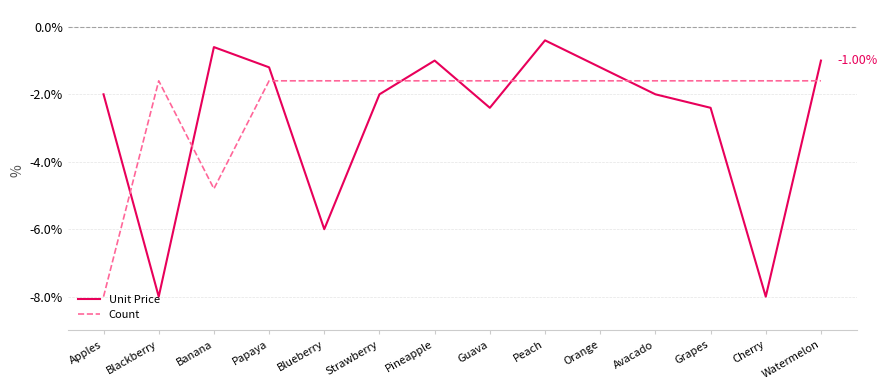

Reading left to right, list all the values displayed in this chart.

Unit Price: Apples=-2.0	Blackberry=-8.0	Banana=-0.6	Papaya=-1.2	Blueberry=-6.0	Strawberry=-2.0	Pineapple=-1.0	Guava=-2.4	Peach=-0.4	Orange=-1.2	Avacado=-2.0	Grapes=-2.4	Cherry=-8.0	Watermelon=-1.0
Count: Apples=-8.0	Blackberry=-1.6	Banana=-4.8	Papaya=-1.6	Blueberry=-1.6	Strawberry=-1.6	Pineapple=-1.6	Guava=-1.6	Peach=-1.6	Orange=-1.6	Avacado=-1.6	Grapes=-1.6	Cherry=-1.6	Watermelon=-1.6